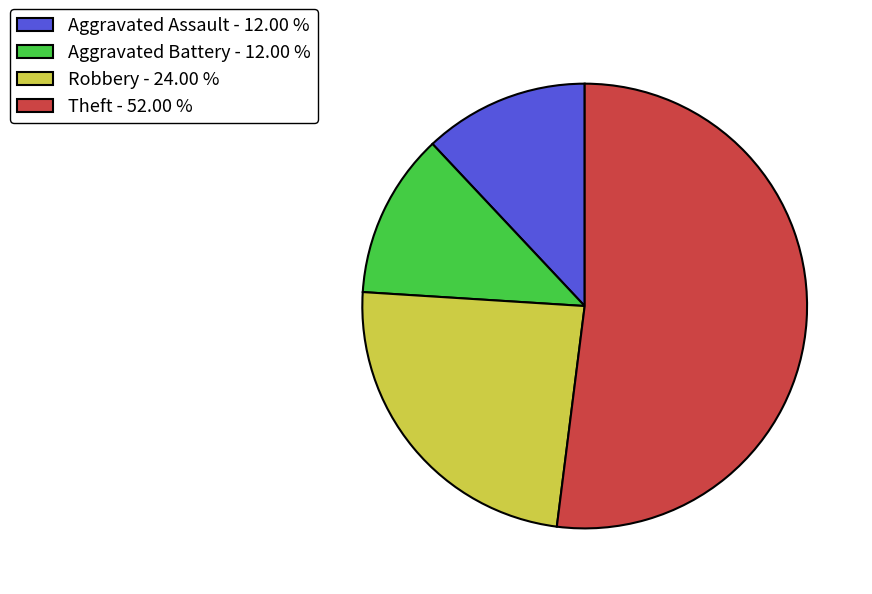

Which has a higher value, Aggravated Battery - 12.00 % or Robbery - 24.00 %?

Robbery - 24.00 %